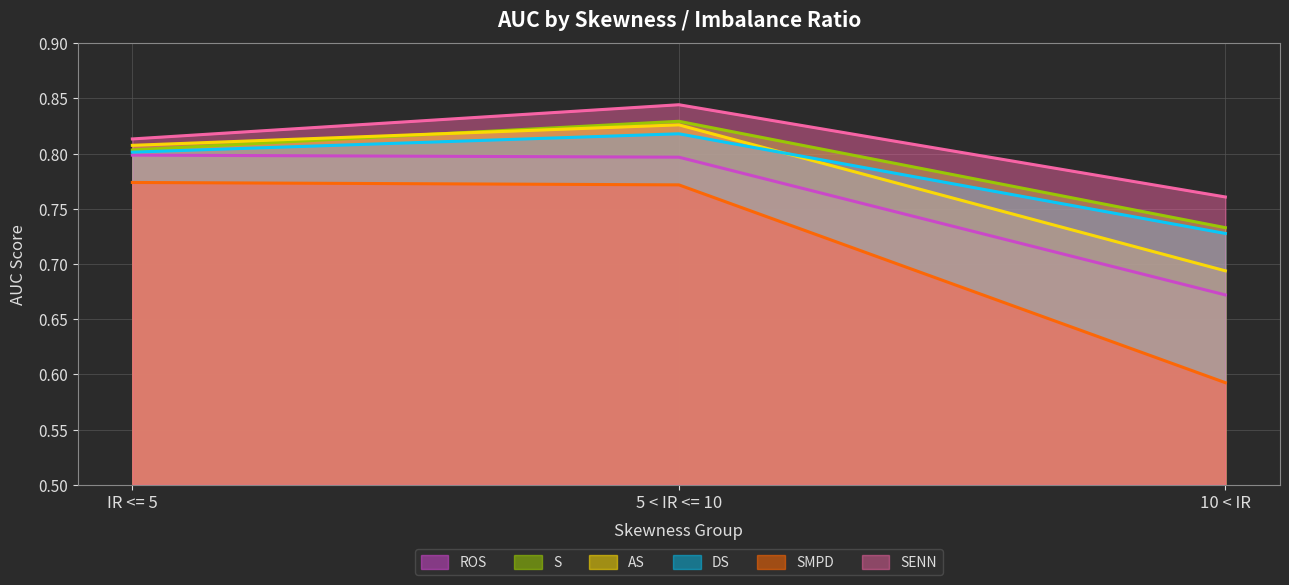

Reading right to left, what are all the values shown in this chart?

ROS: 0.7	0.8	0.8
S: 0.7	0.8	0.8
AS: 0.7	0.8	0.8
DS: 0.7	0.8	0.8
SMPD: 0.6	0.8	0.8
SENN: 0.8	0.8	0.8